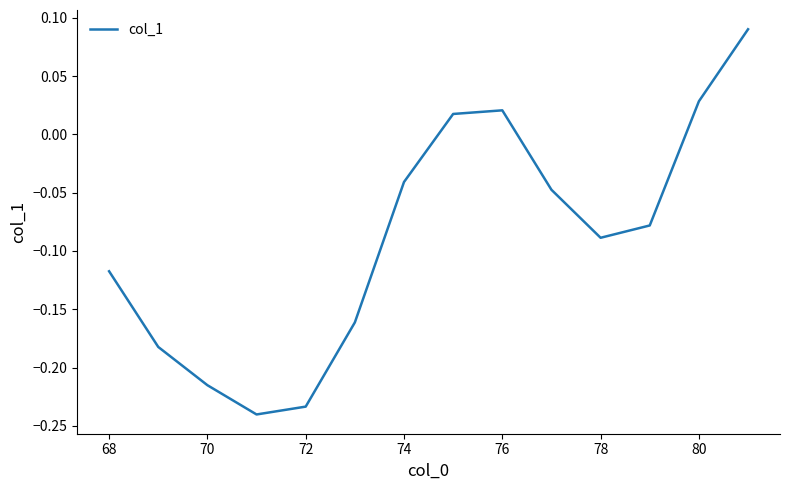

What is the difference between the maximum and minimum values?

0.3